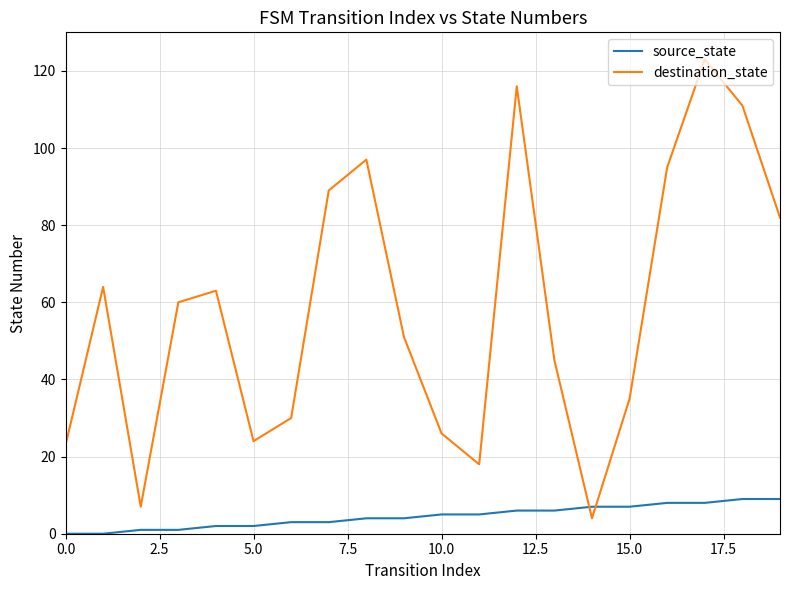

Which series has the largest total across all categories?

destination_state